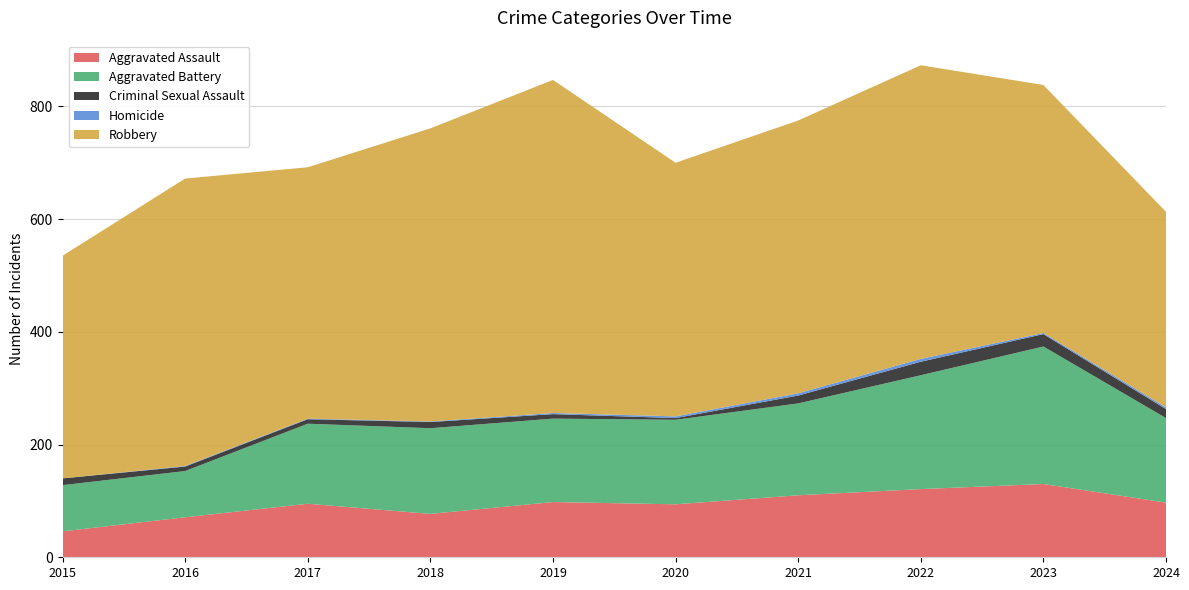

Reading right to left, extract all data points from this chart.

Aggravated Assault: 2024=97	2023=130	2022=121	2021=110	2020=94	2019=98	2018=77	2017=95	2016=71	2015=46
Aggravated Battery: 2024=150	2023=244	2022=202	2021=163	2020=150	2019=148	2018=152	2017=142	2016=82	2015=82
Criminal Sexual Assault: 2024=16	2023=22	2022=24	2021=14	2020=3	2019=8	2018=11	2017=8	2016=8	2015=12
Homicide: 2024=3	2023=2	2022=5	2021=4	2020=3	2019=2	2018=1	2017=1	2016=1	2015=0
Robbery: 2024=347	2023=440	2022=521	2021=484	2020=450	2019=591	2018=520	2017=446	2016=510	2015=395